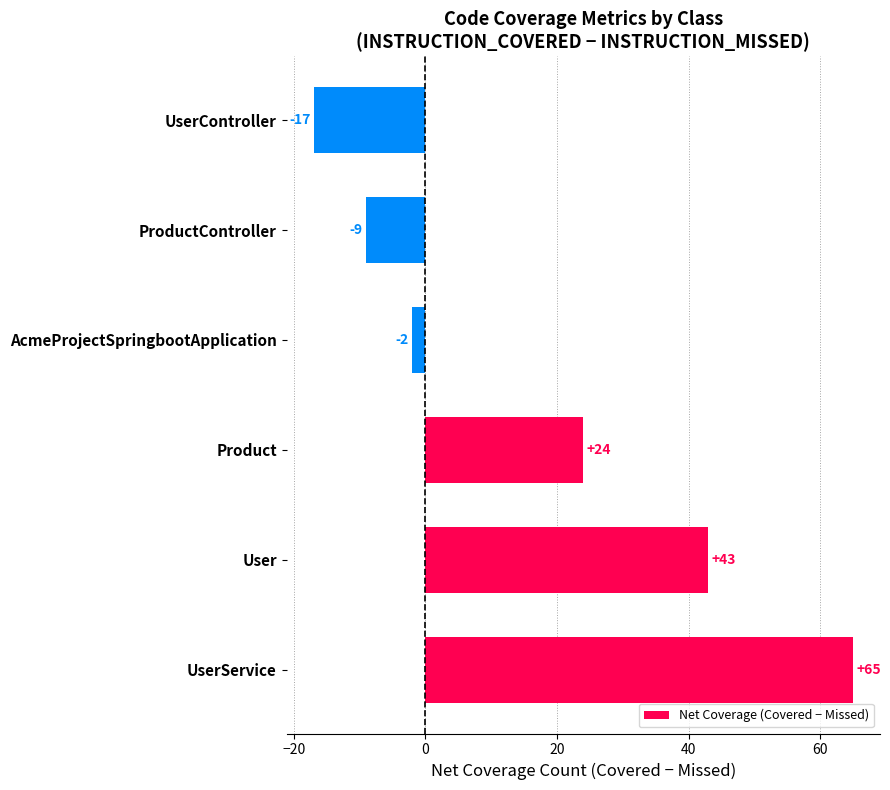

Is it true that the value at ProductController is -9?

True